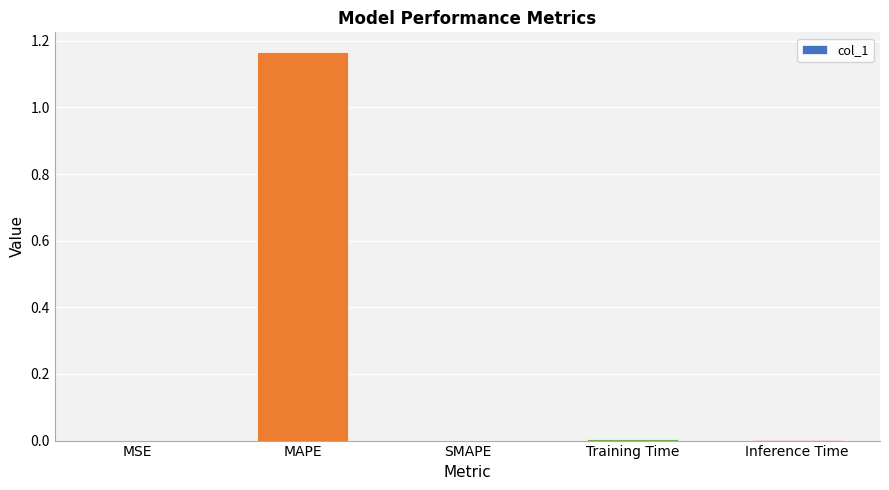

Are the bars horizontal?

No